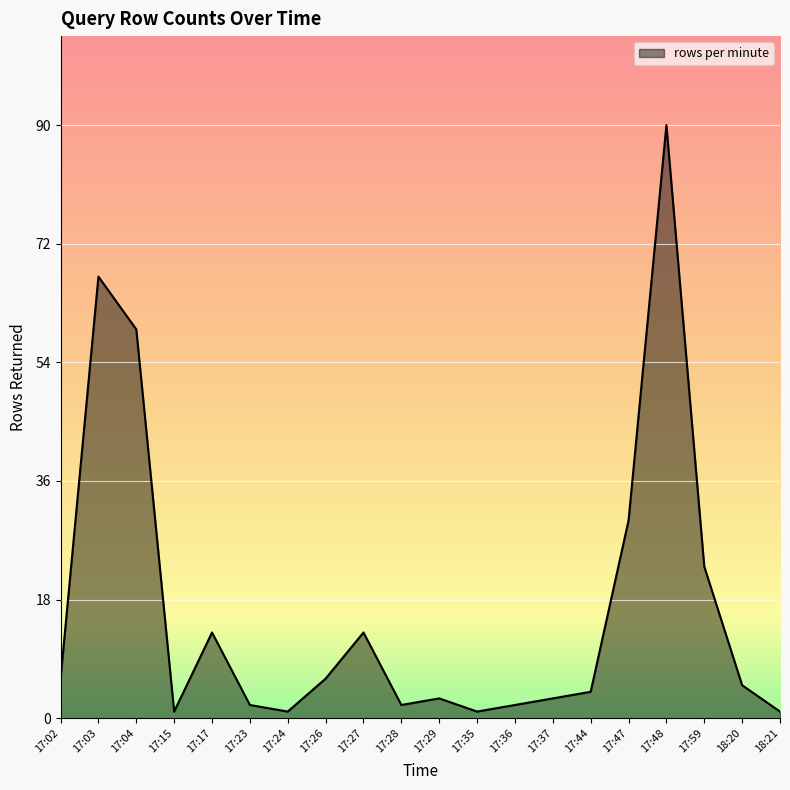

How many series are shown in this chart?

1